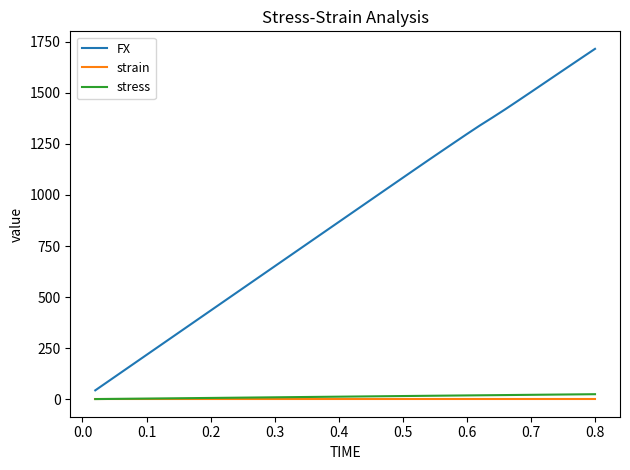

Which series has the largest total across all categories?

FX